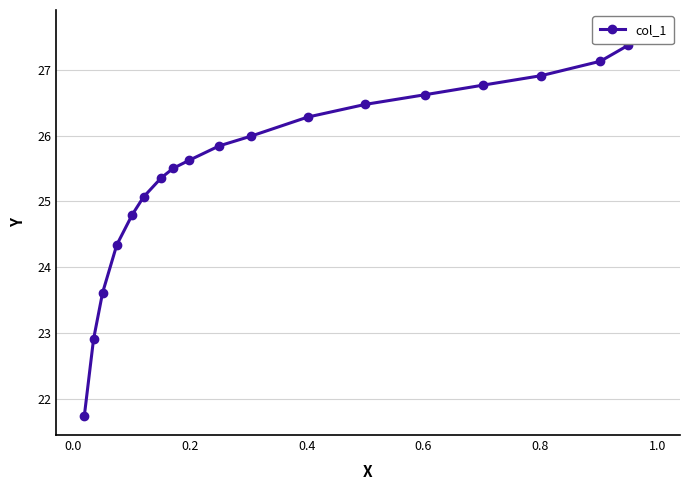

Does the chart display data point markers on the line(s)?

Yes